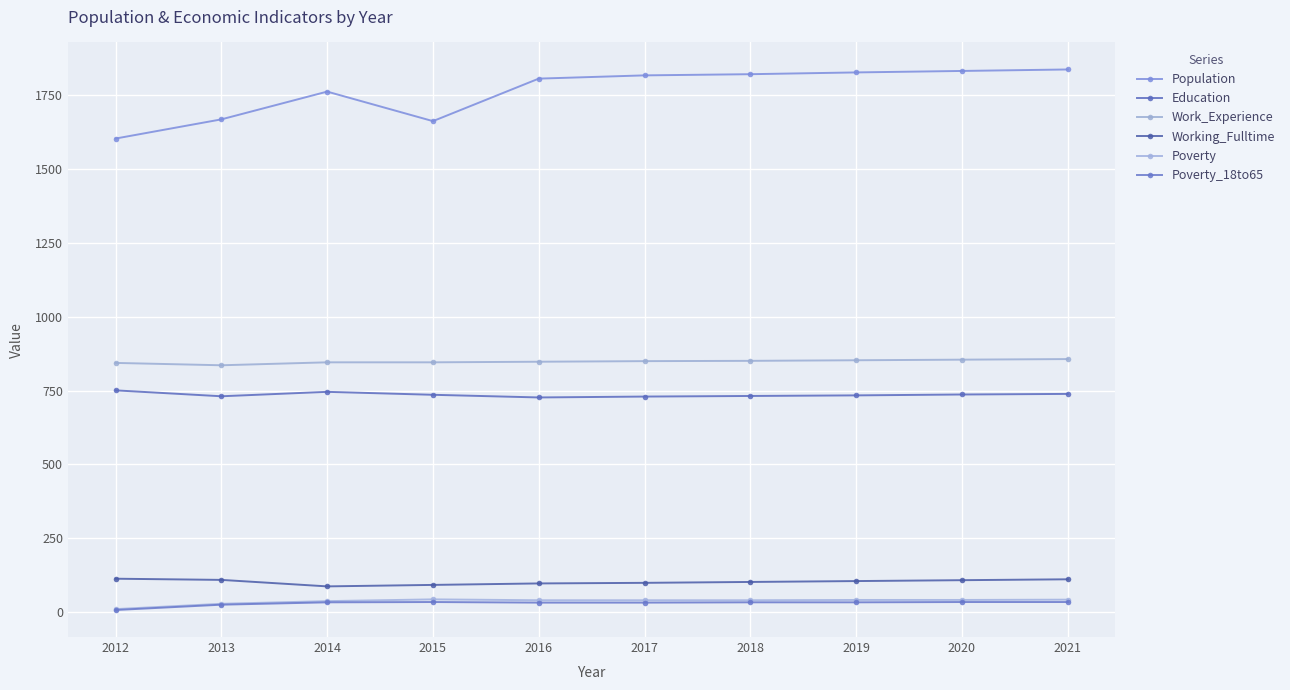

How many lines are shown in the chart?

6